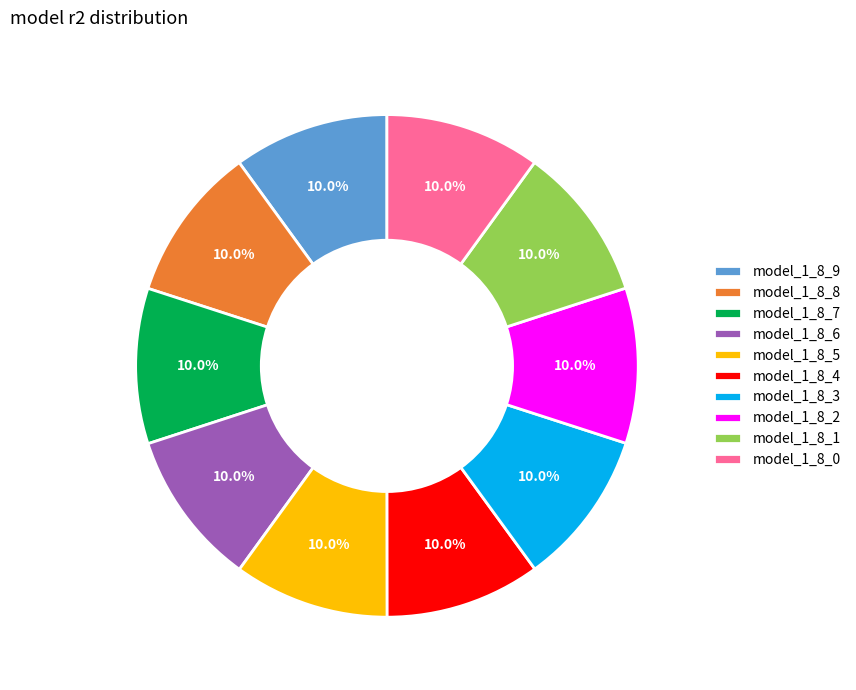

Does model_1_8_9 account for over 50% of the chart?

No